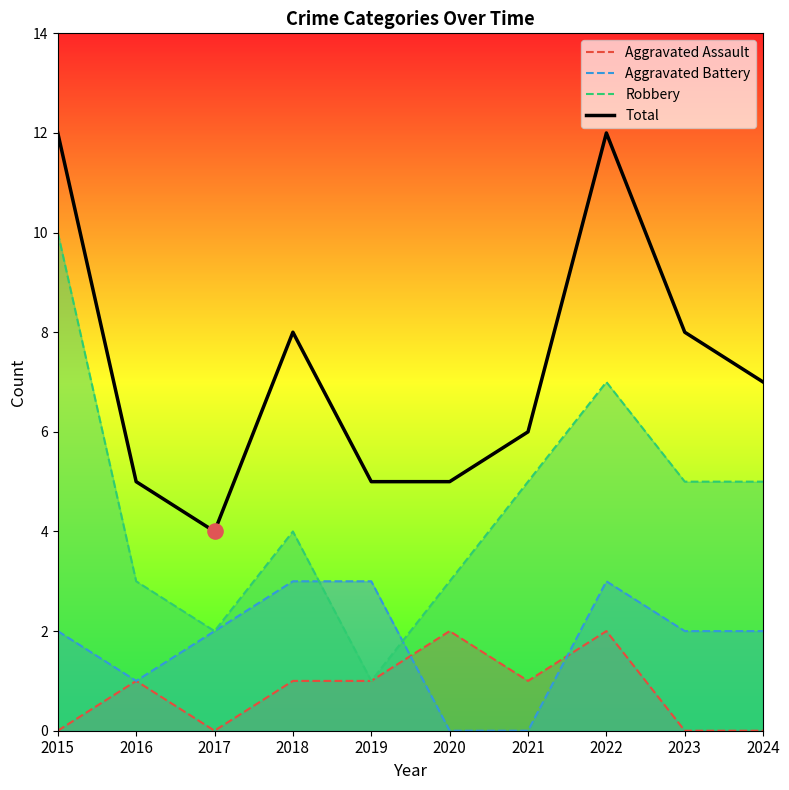

Is the value of Aggravated Assault at 2017 greater than the value of Aggravated Battery at 2017?

No